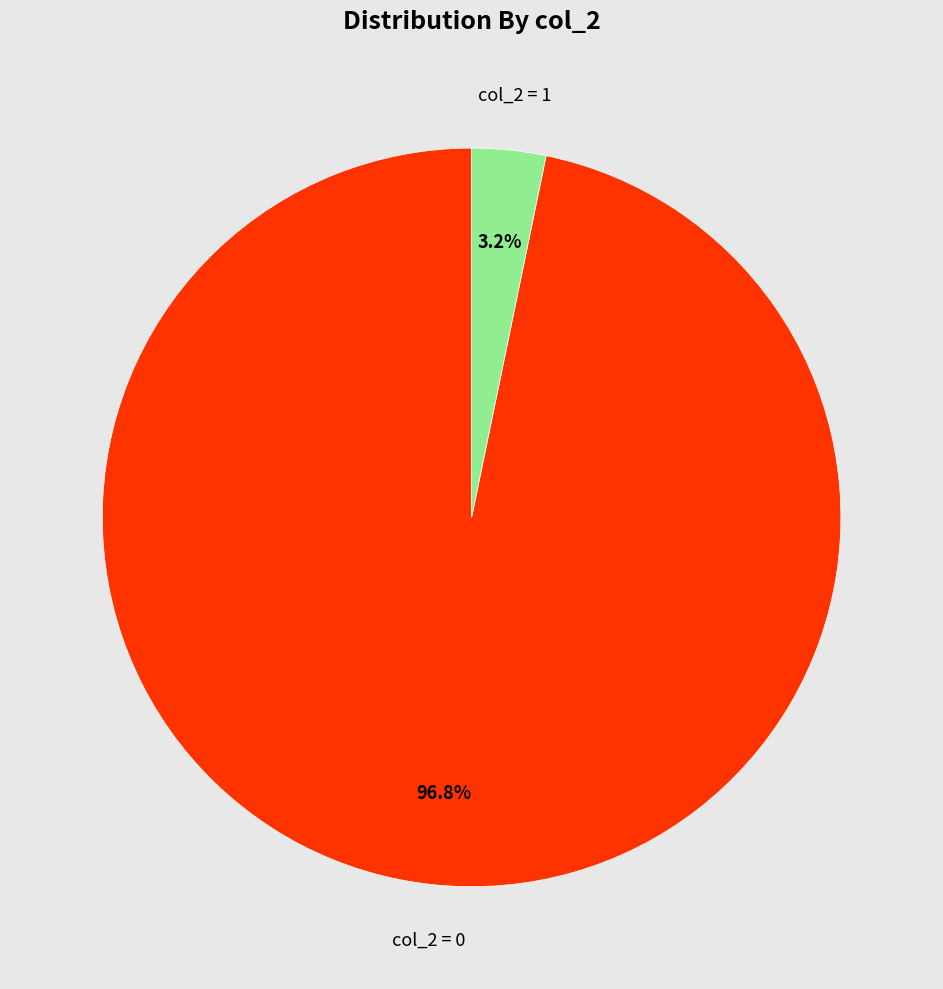

Is there a majority slice in this chart?

Yes